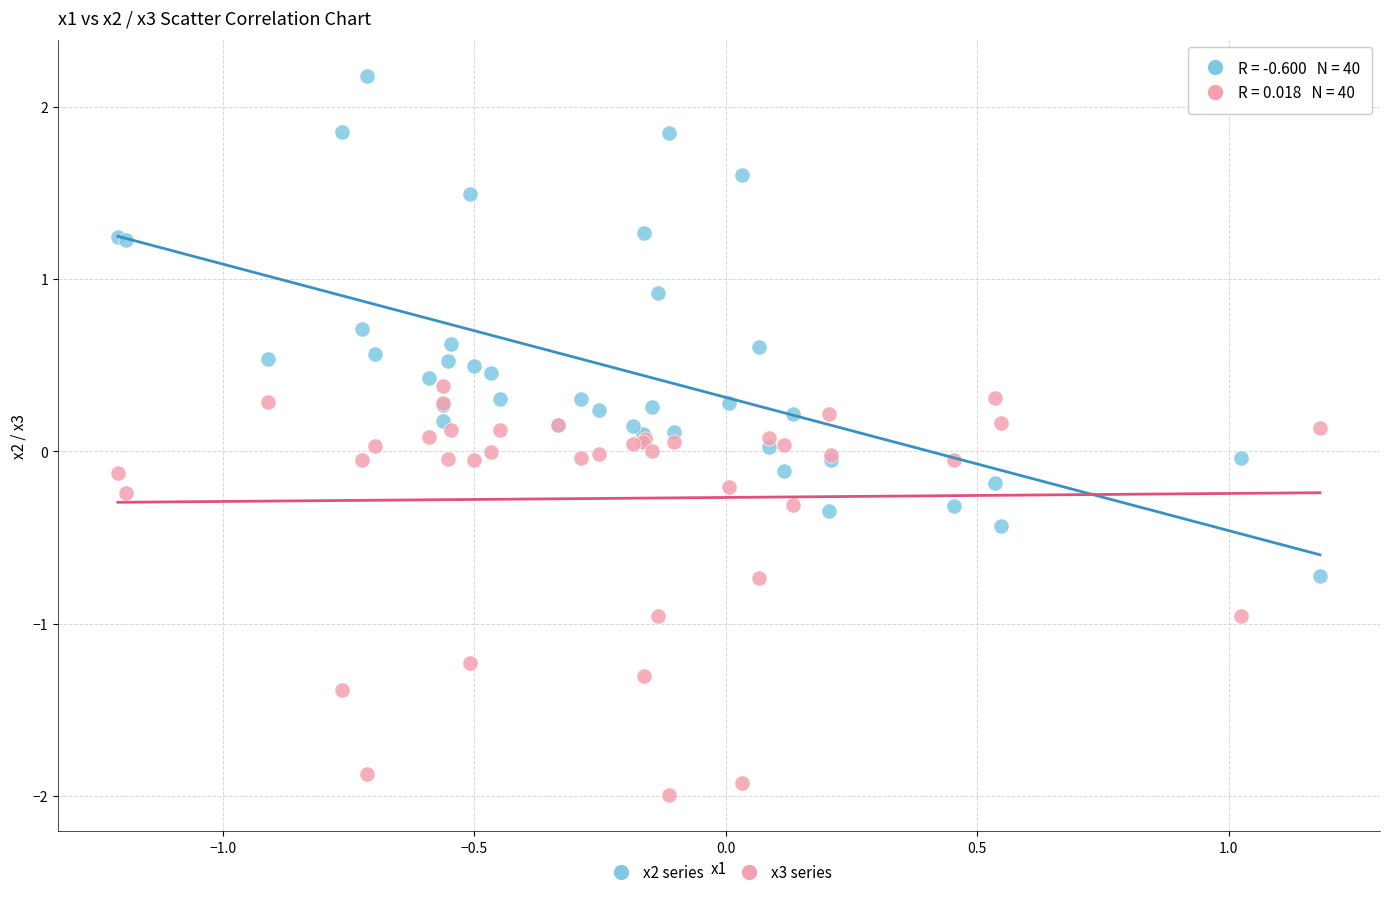

Which series reaches the minimum Y coordinate?

x3 series